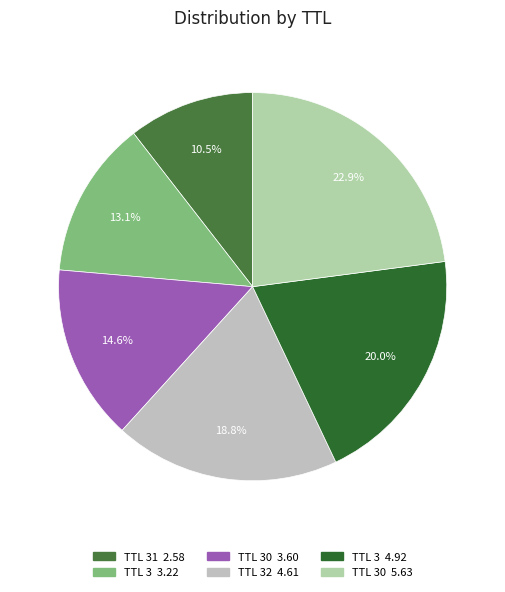

How many slices are in this pie chart?

6